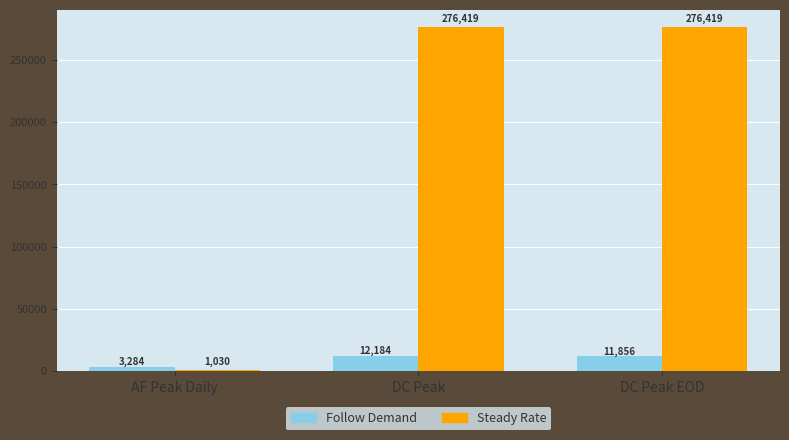

Which category has the lowest value across all series?

AF Peak Daily